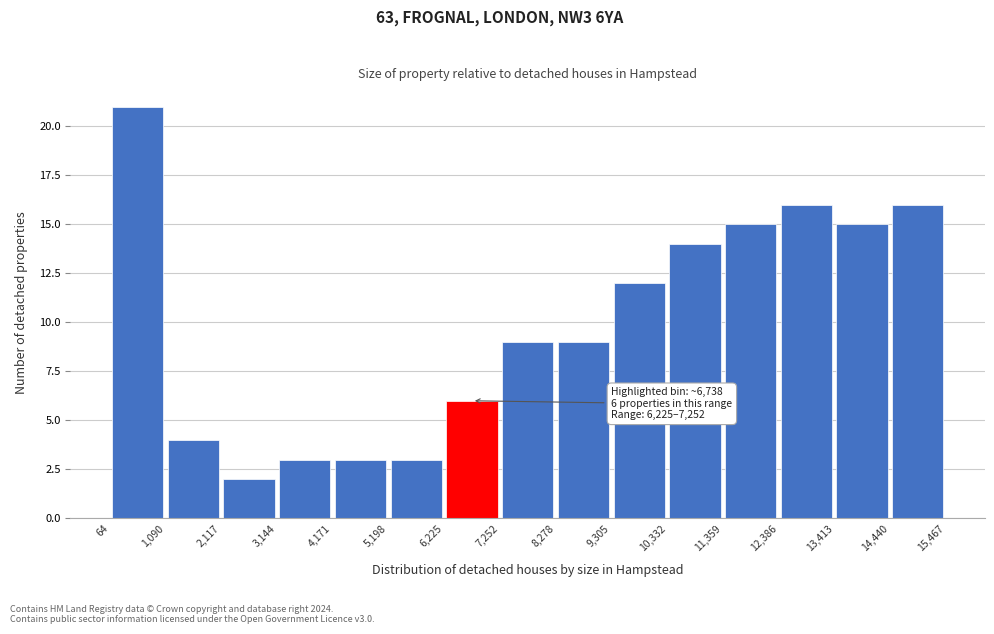

Which range on the x-axis has the tallest bar?

64 to 1,090